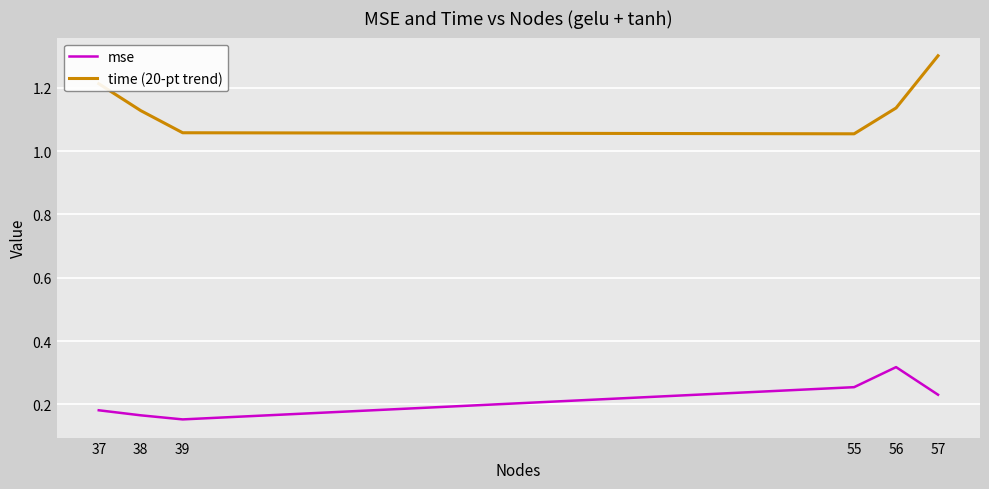

What is the highest value of the time (20-pt trend) series?

1.3